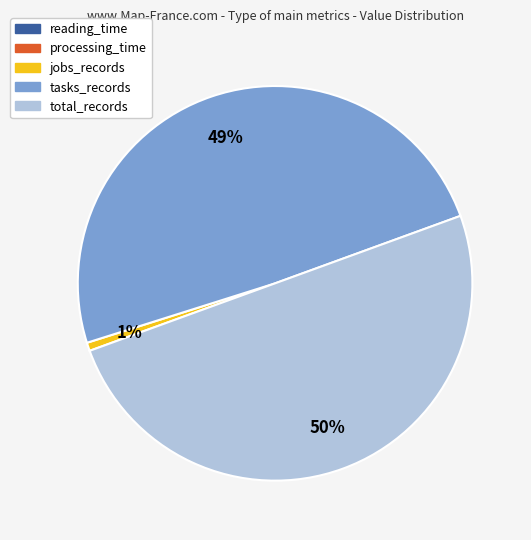

What is the largest slice in the pie chart?

total_records